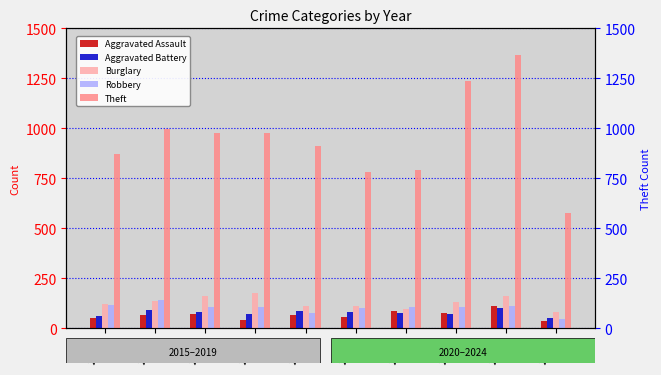

Which series has the widest spread of values?

Theft